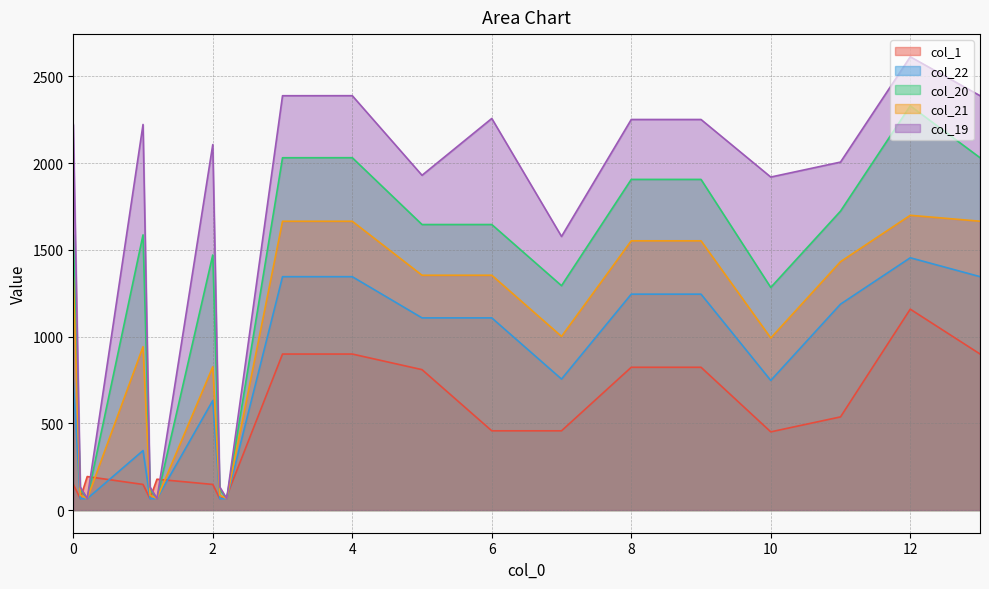

How many values in the col_21 series are below 1345?

10